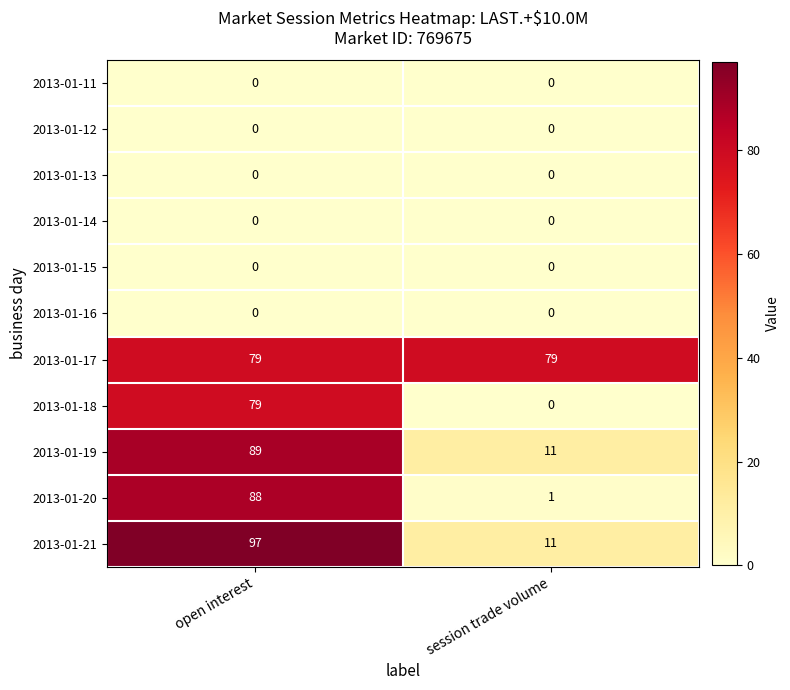

How many categories are shown in the chart?

2